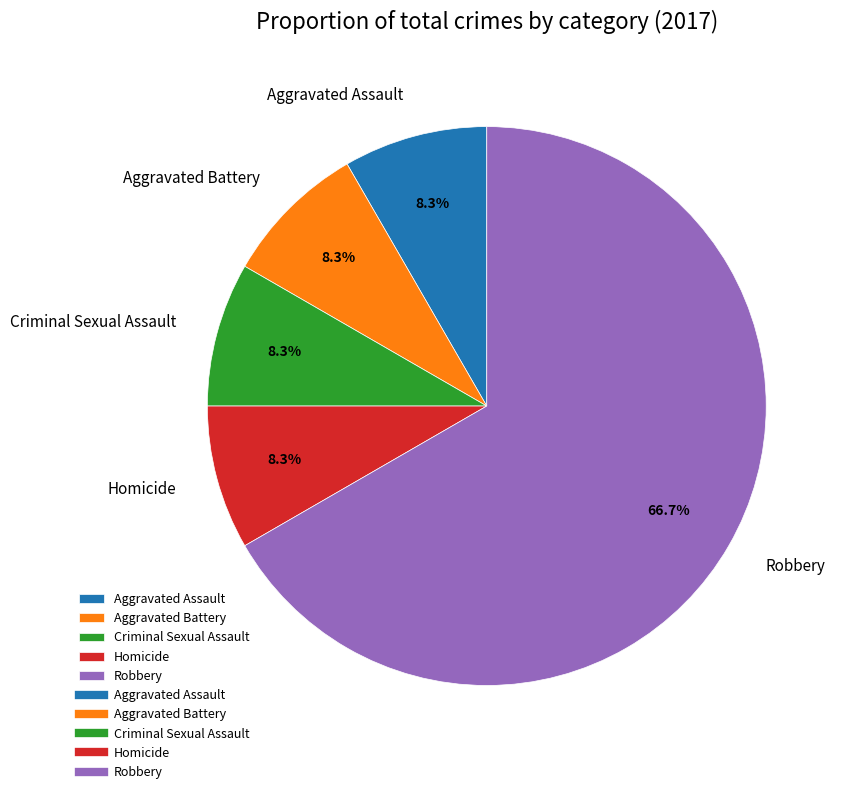

Is Aggravated Battery the majority of the pie?

No